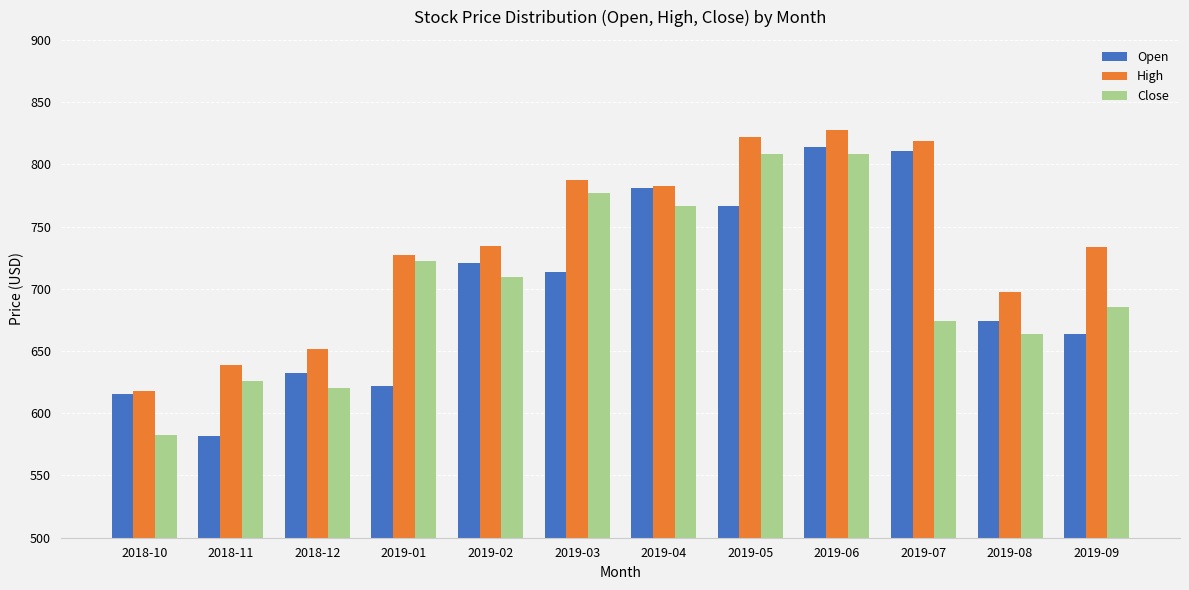

What is the greatest value displayed?

827.8